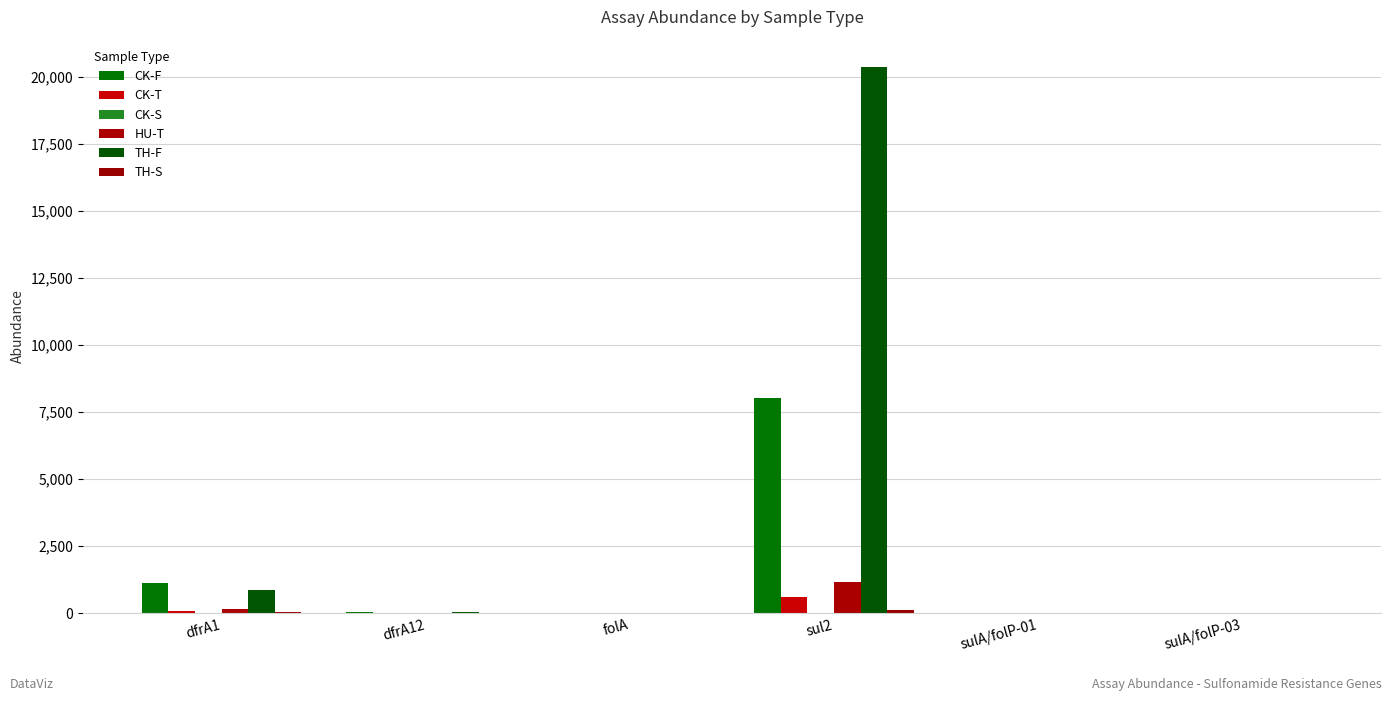

At which category is the sum across all series the highest?

sul2